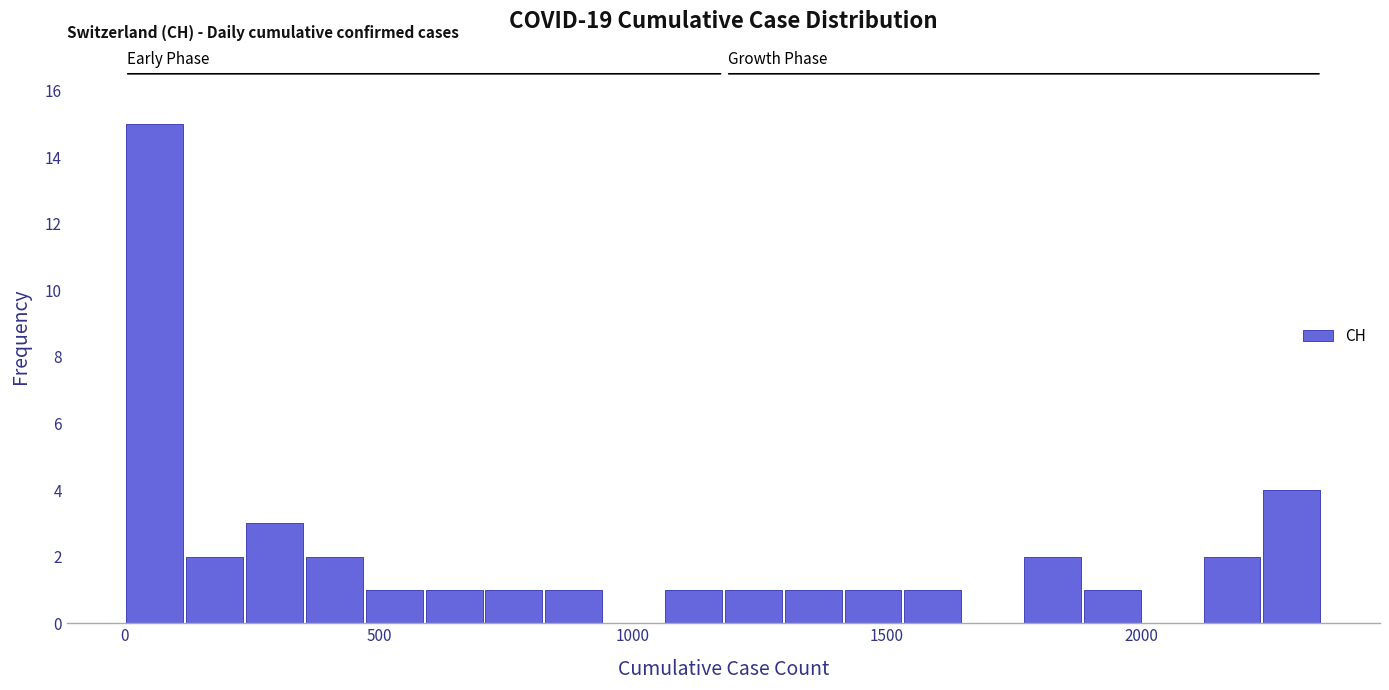

Read against the x-axis, roughly where is the centre of the tallest bar?

50